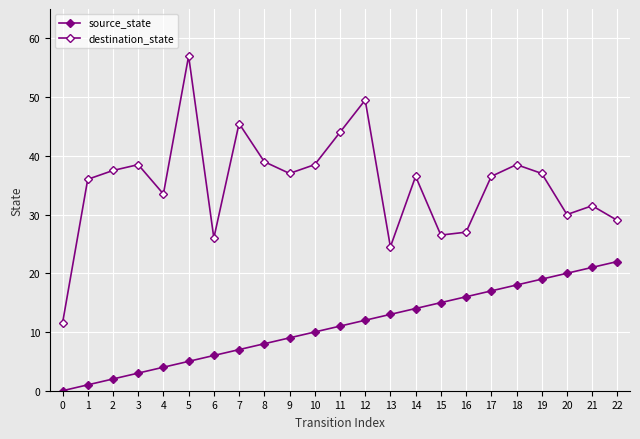

How many values in the source_state series are below 11?

11